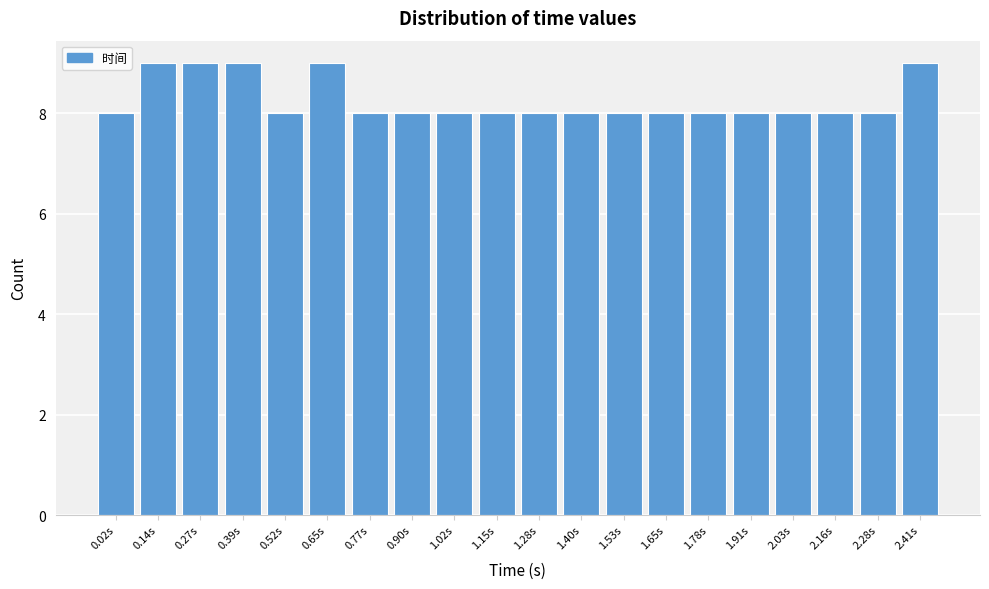

Reading left to right, transcribe all the data shown in this chart.

0.02s=8	0.14s=9	0.27s=9	0.39s=9	0.52s=8	0.65s=9	0.77s=8	0.90s=8	1.02s=8	1.15s=8	1.28s=8	1.40s=8	1.53s=8	1.65s=8	1.78s=8	1.91s=8	2.03s=8	2.16s=8	2.28s=8	2.41s=9